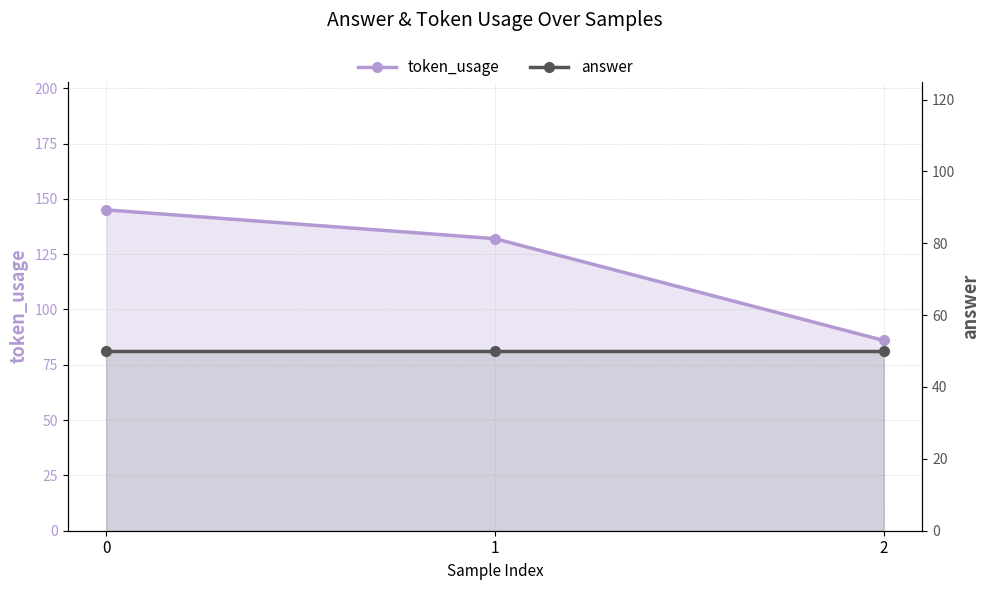

Rank the series by their maximum value, from highest to lowest.

token_usage, answer